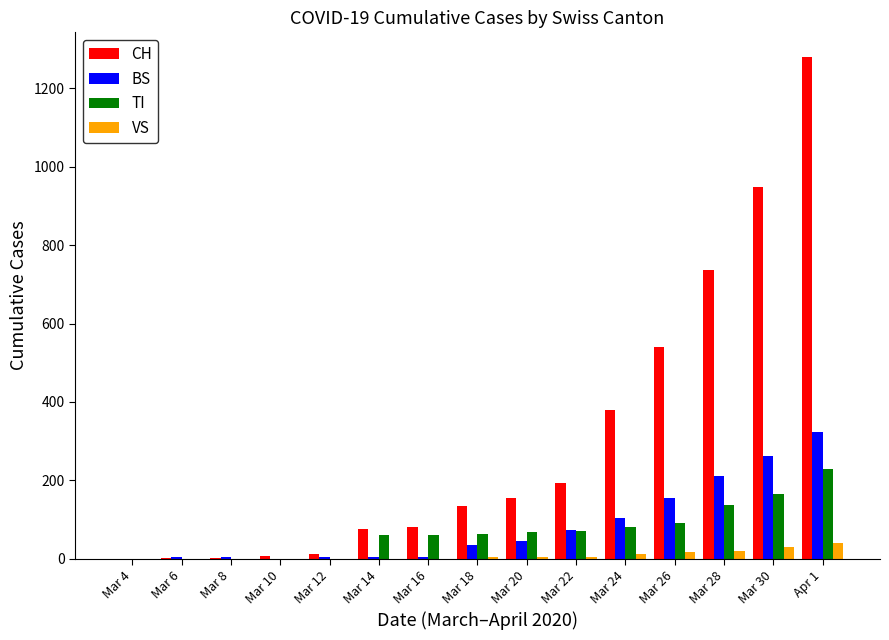

Which series has the largest range (max minus min)?

CH